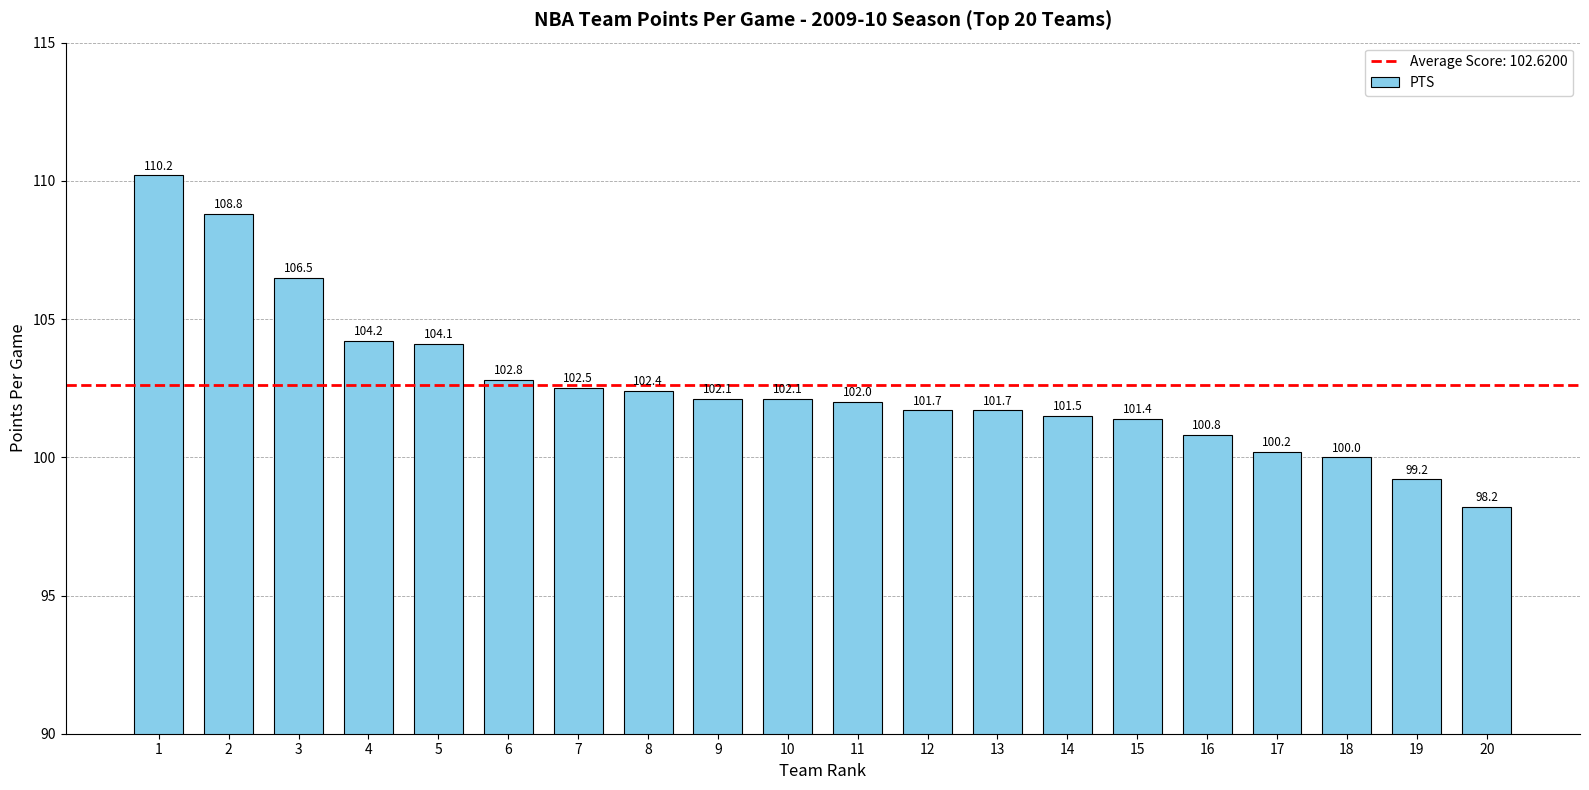

The value at 14 is 101.5. True or false?

True